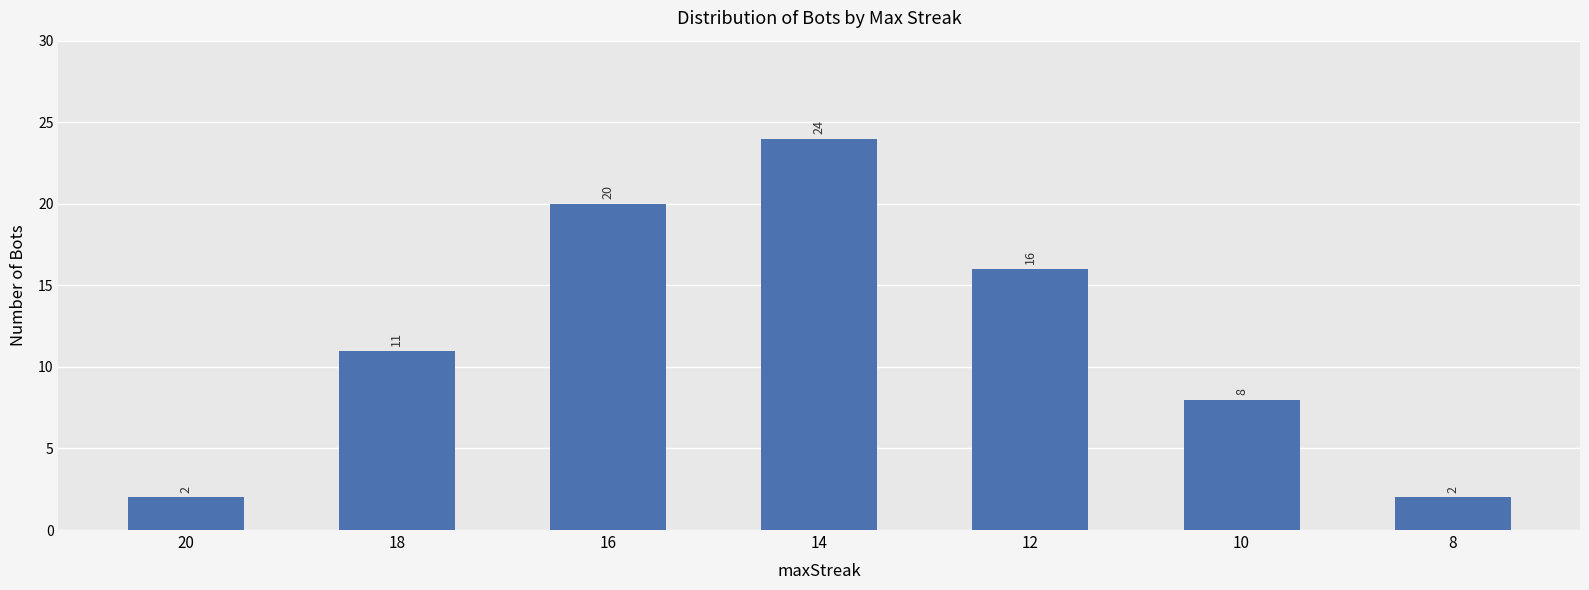

How many values are between 2 and 20?

6